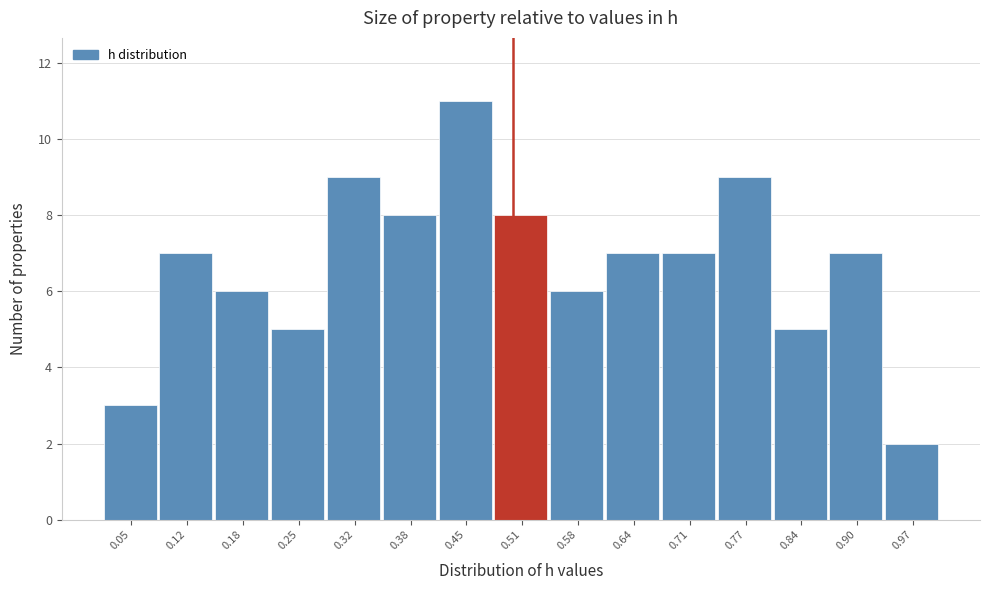

Reading left to right, transcribe this chart: for each bar, give the range it covers on the x-axis and its height. Neither the bar edges nor the heights are printed on the chart, so give them approximately, as read against the axes.

0.02 to 0.09: 3
0.09 to 0.15: 7
0.15 to 0.22: 6
0.22 to 0.28: 5
0.28 to 0.35: 9
0.35 to 0.41: 8
0.41 to 0.48: 11
0.48 to 0.54: 8
0.54 to 0.61: 6
0.61 to 0.67: 7
0.67 to 0.74: 7
0.74 to 0.80: 9
0.80 to 0.87: 5
0.87 to 0.93: 7
0.93 to 1.00: 2